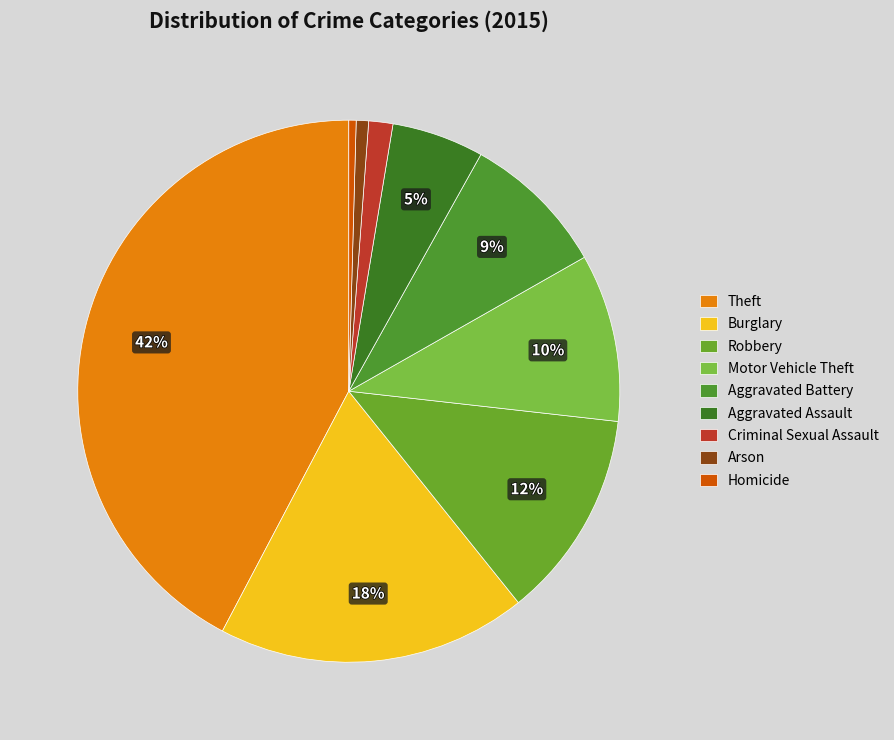

To the nearest percent, what portion does Burglary represent?

18%